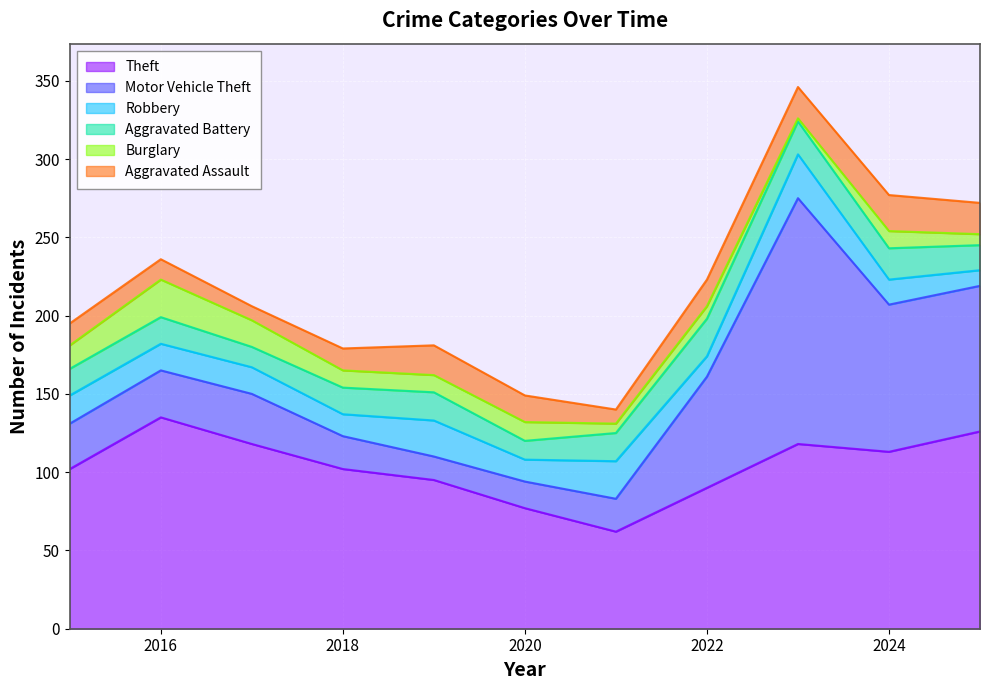

Rank the series by their maximum value, from lowest to highest.

Aggravated Assault, Aggravated Battery, Burglary, Robbery, Theft, Motor Vehicle Theft